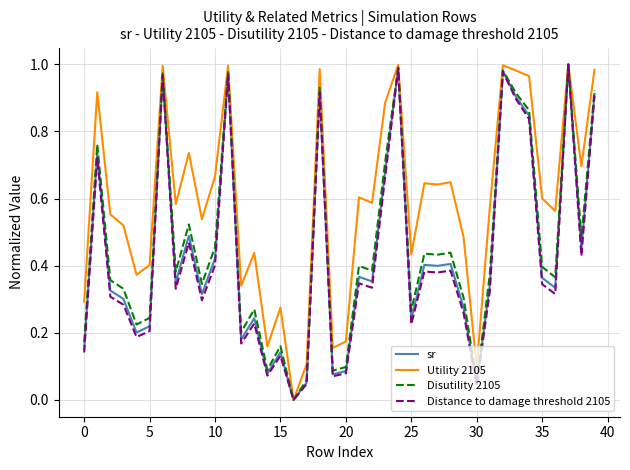

Does the chart have visible grid lines?

Yes